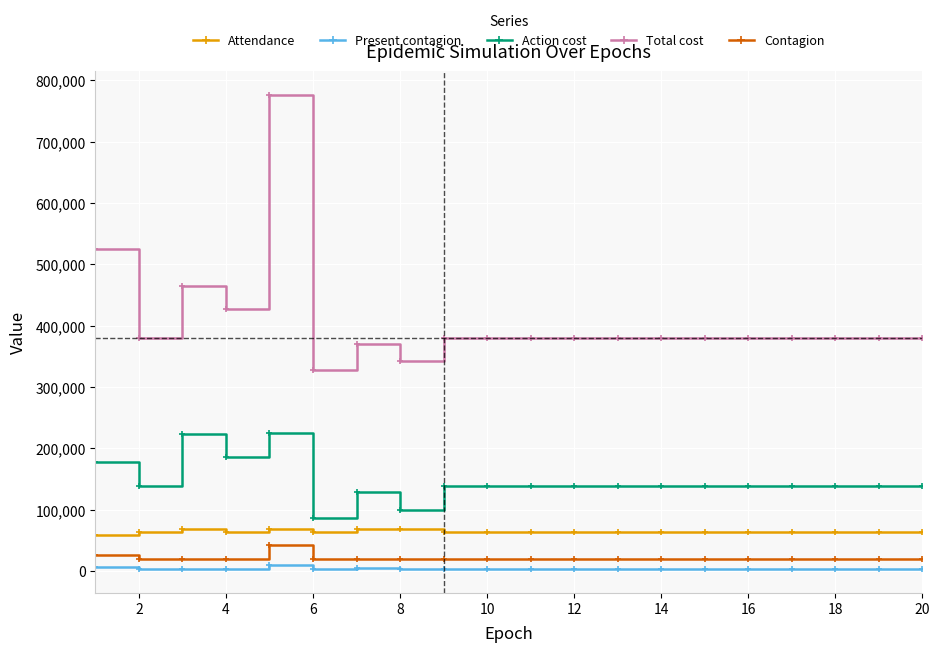

What is the minimum value for Attendance?

58159